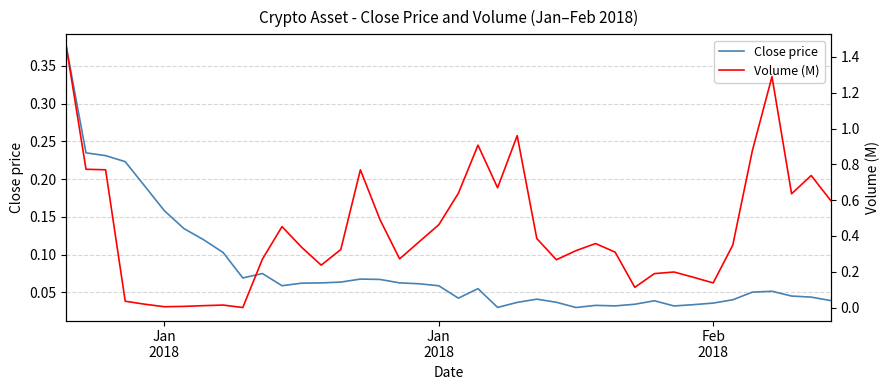

True or false: Volume (M) has a value of 0.0 at 8.

False